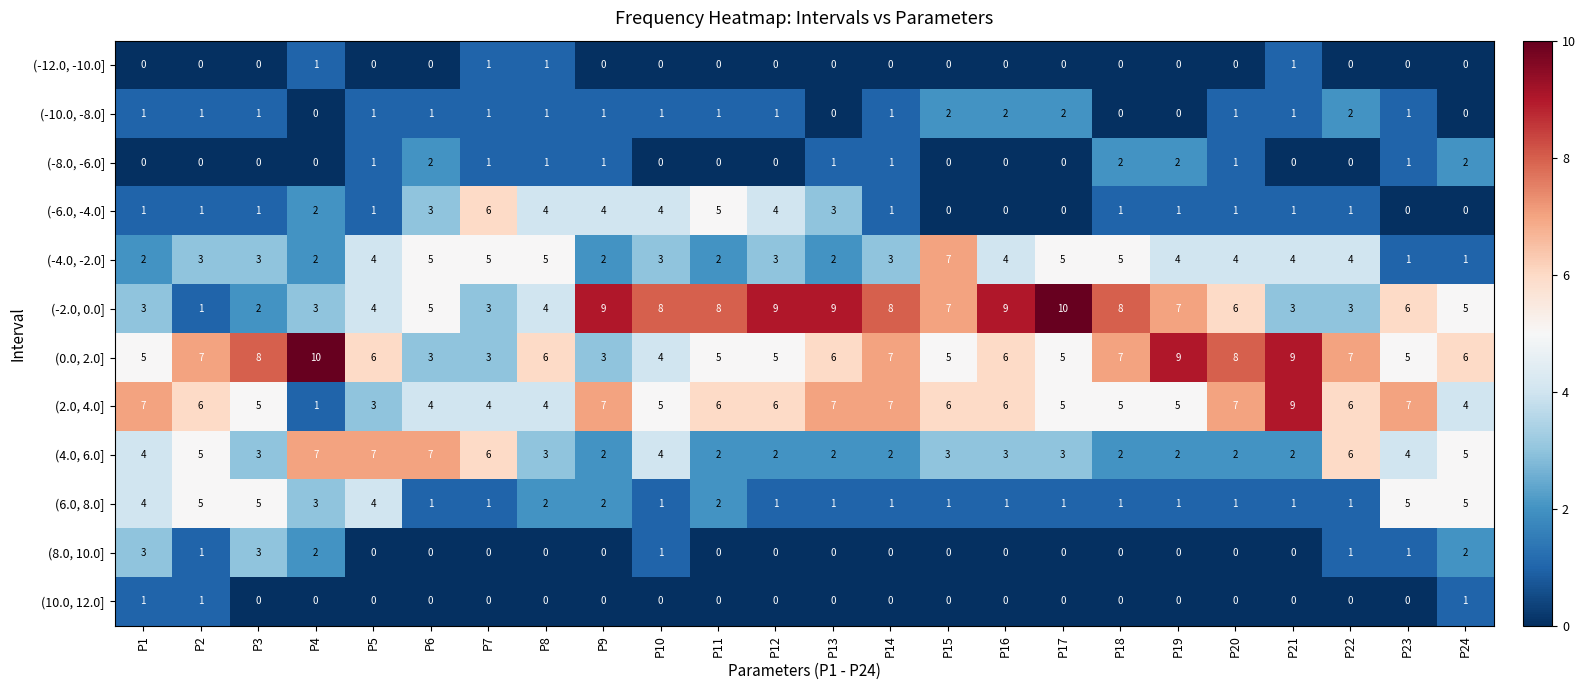

Which series has the largest total across all categories?

(0.0, 2.0]